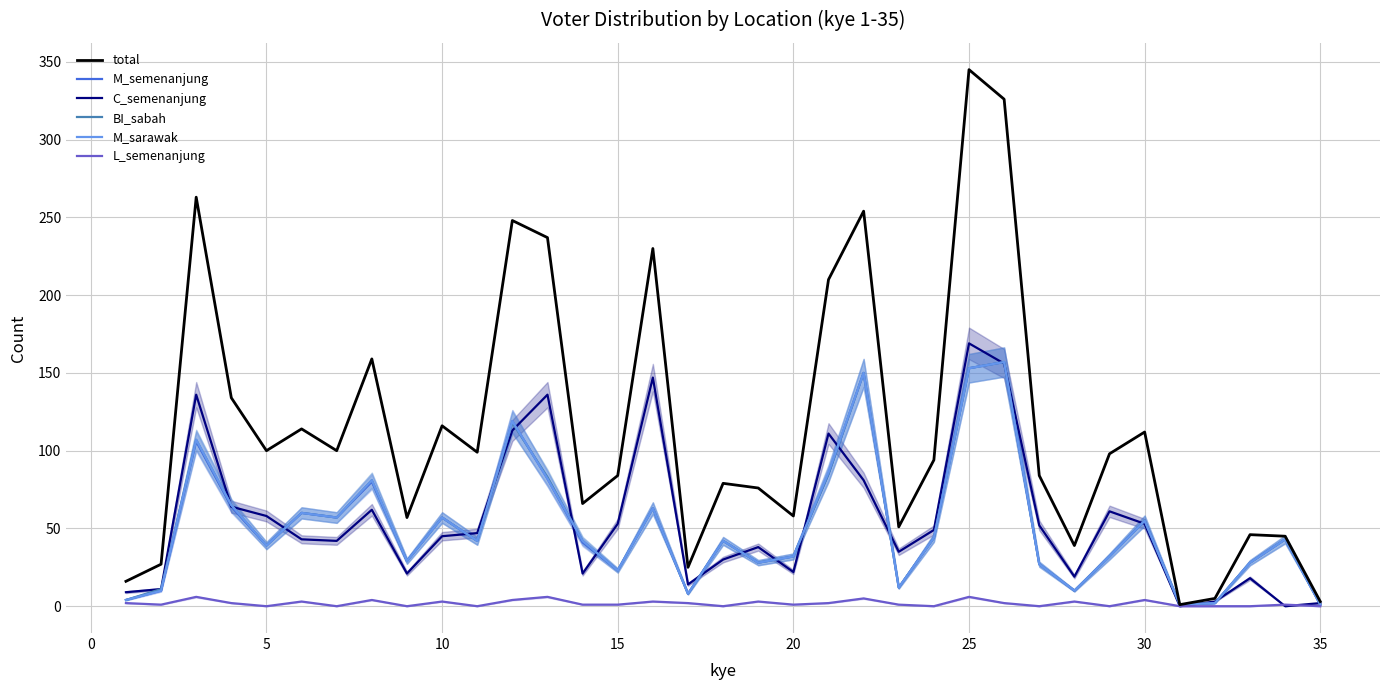

Which series has the largest range (max minus min)?

total